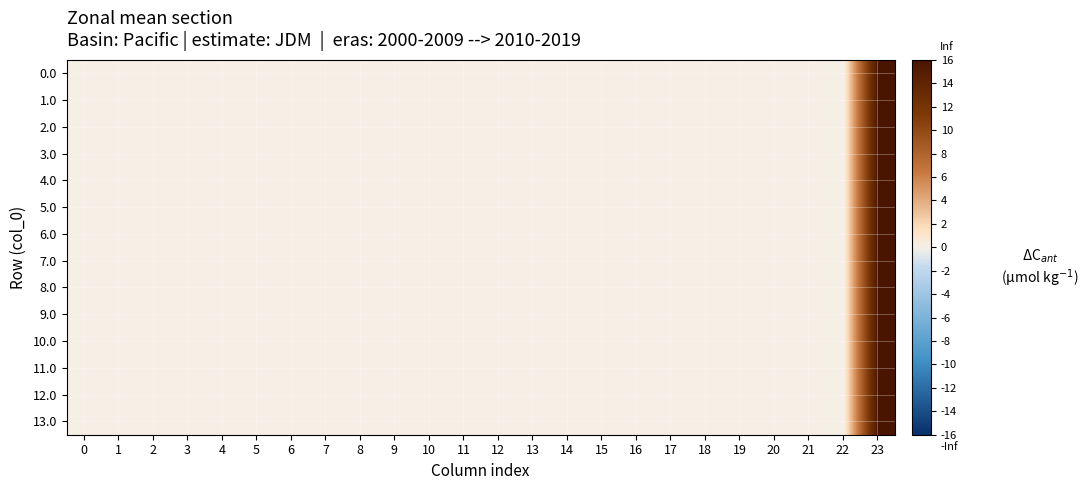

How many distinct data groups are displayed?

14